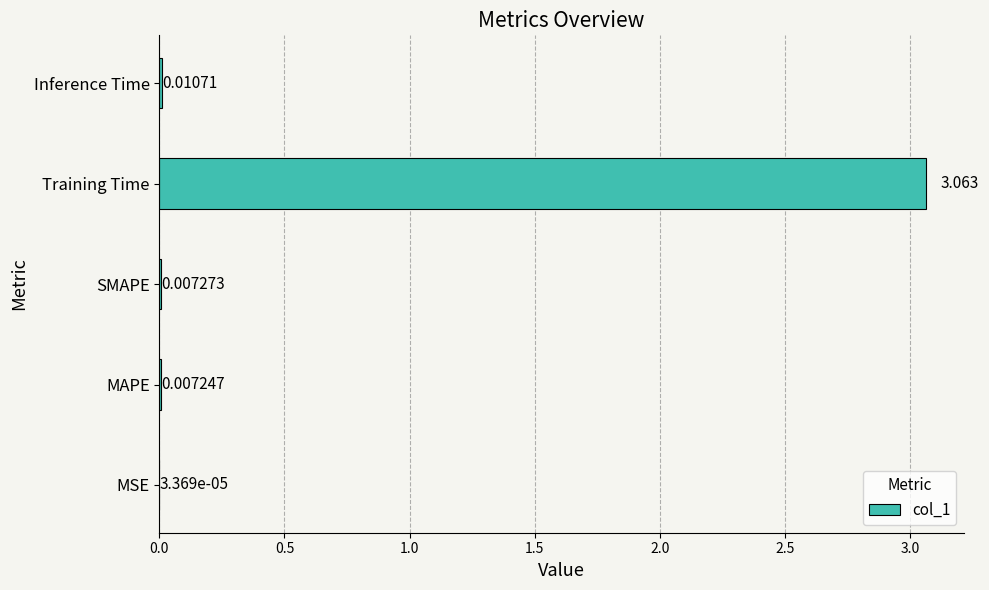

Count the number of data series in this chart.

1